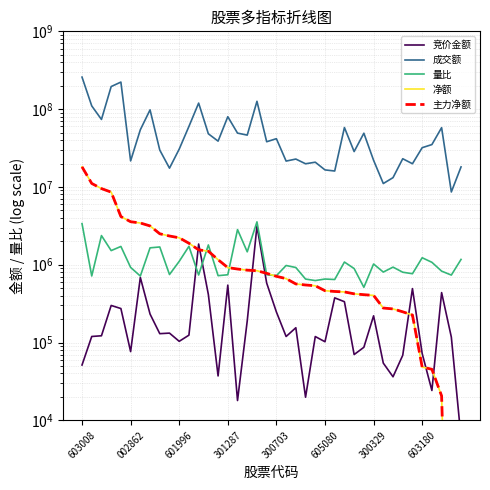

Is it true that 竞价金额 equals 326022.4 at 34?

False